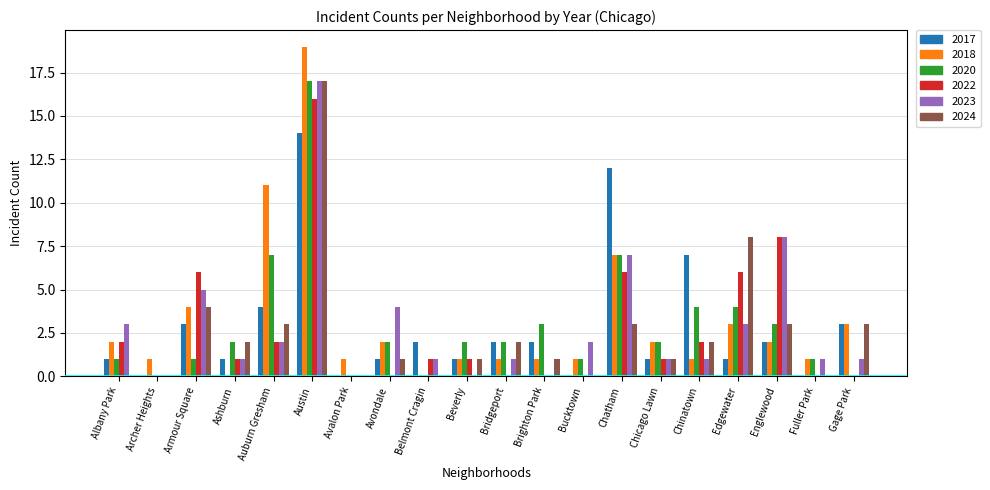

What is the total value across all series at Chatham?

42